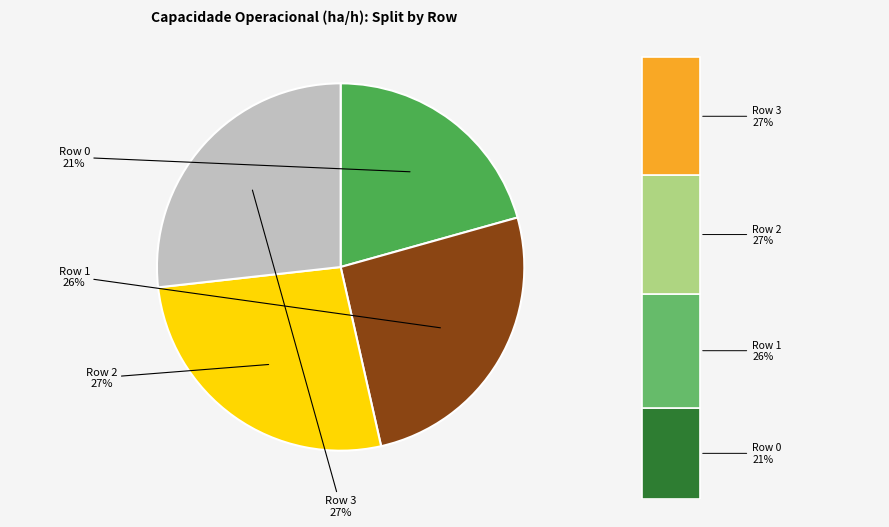

To the nearest percent, what is the difference between the largest and smallest slice percentages?

6%